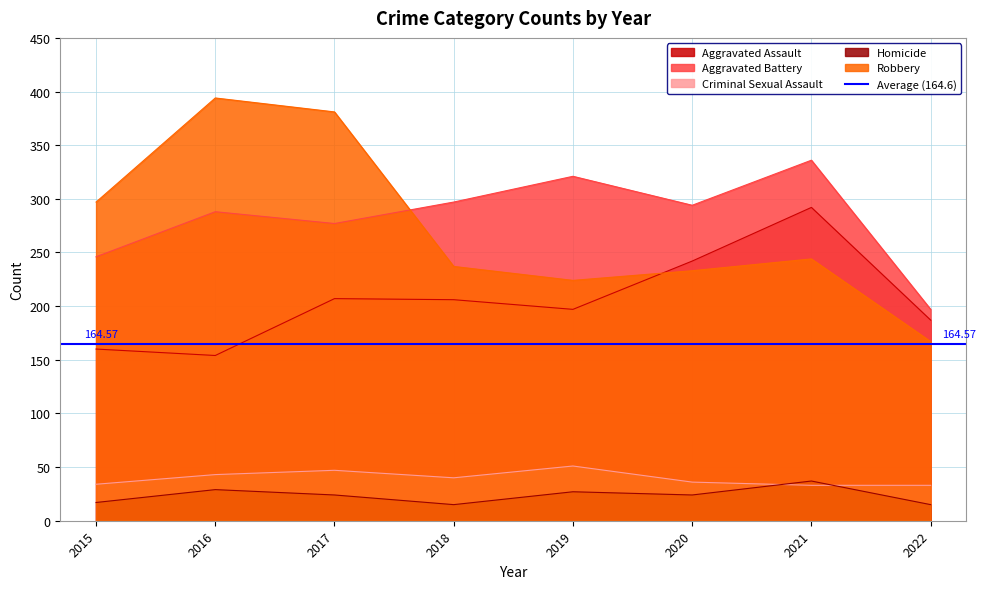

Which series changed the most between 2020 and 2022?

Aggravated Battery